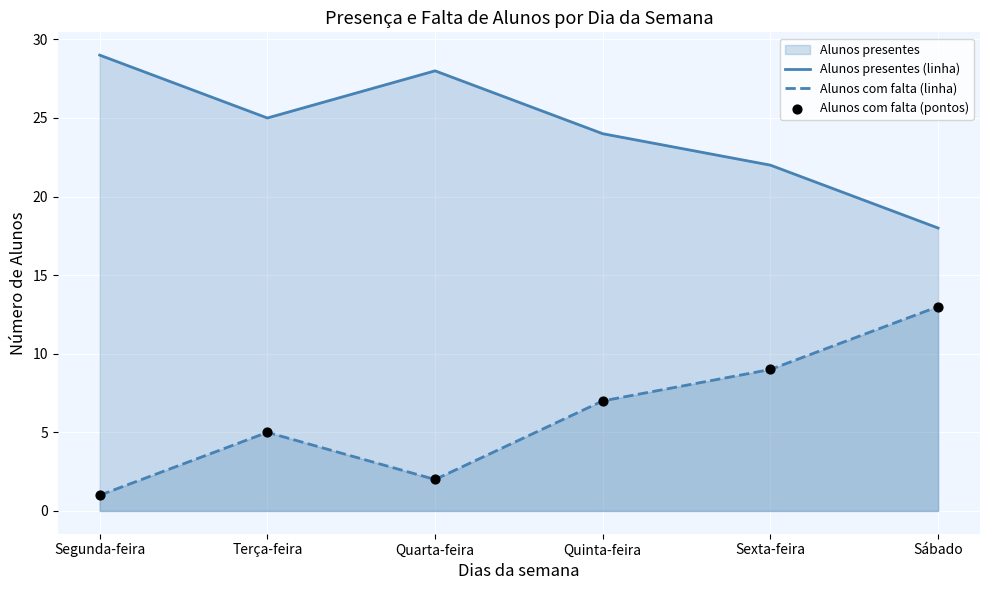

Which series has the widest spread of Y values?

Alunos com falta (linha)